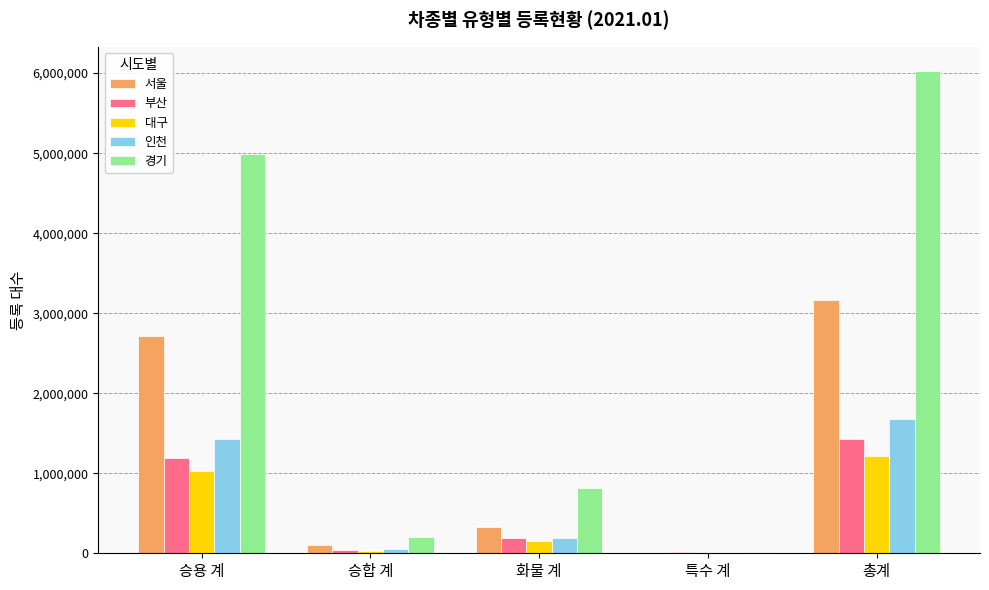

Count the number of categories in the chart.

5